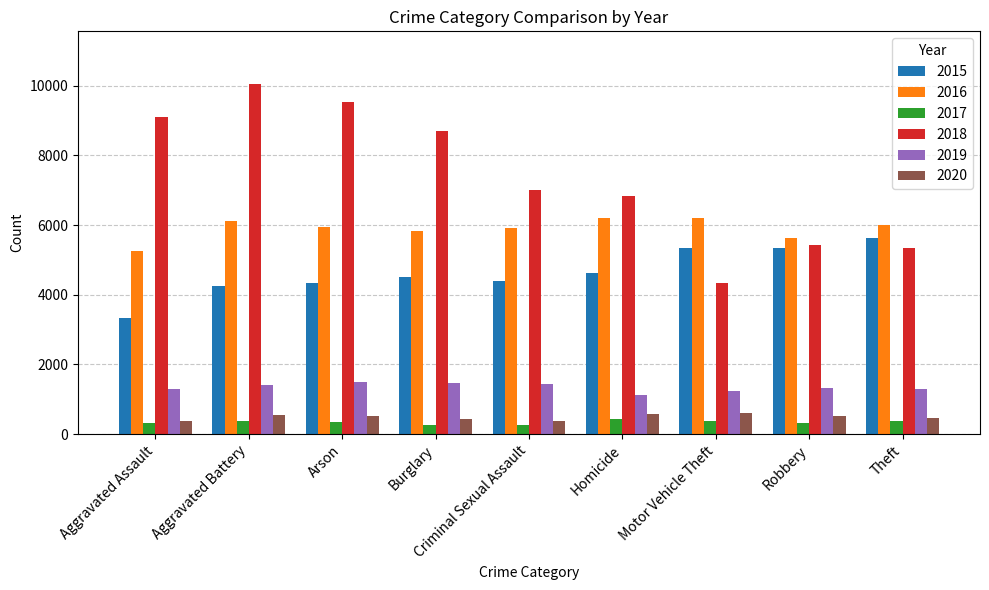

Are the bars horizontal?

No